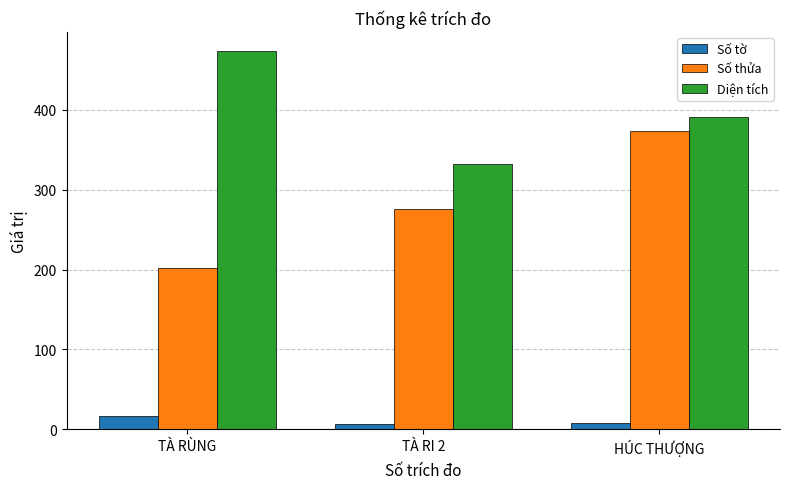

Read the Diện tích value at TÀ RÙNG.

473.7